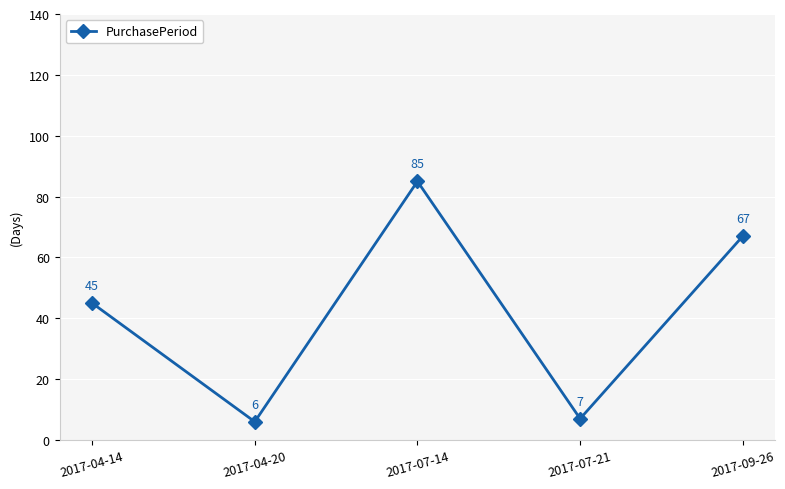

Which label corresponds to the smallest value in the chart?

2017-04-20